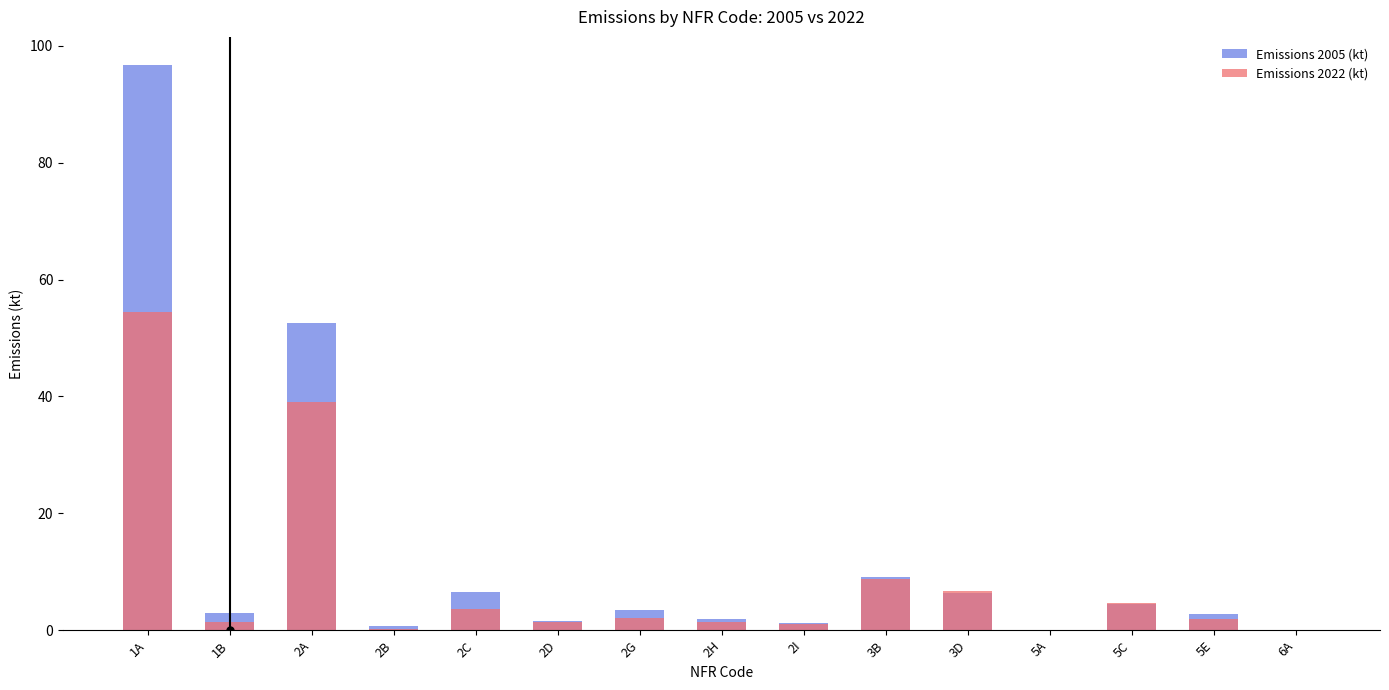

What is the highest value of the Emissions 2022 (kt) series?

54.4